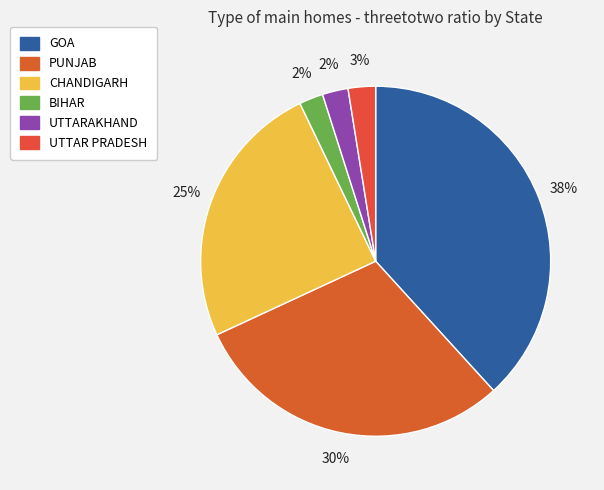

How many segments does this pie chart have?

6